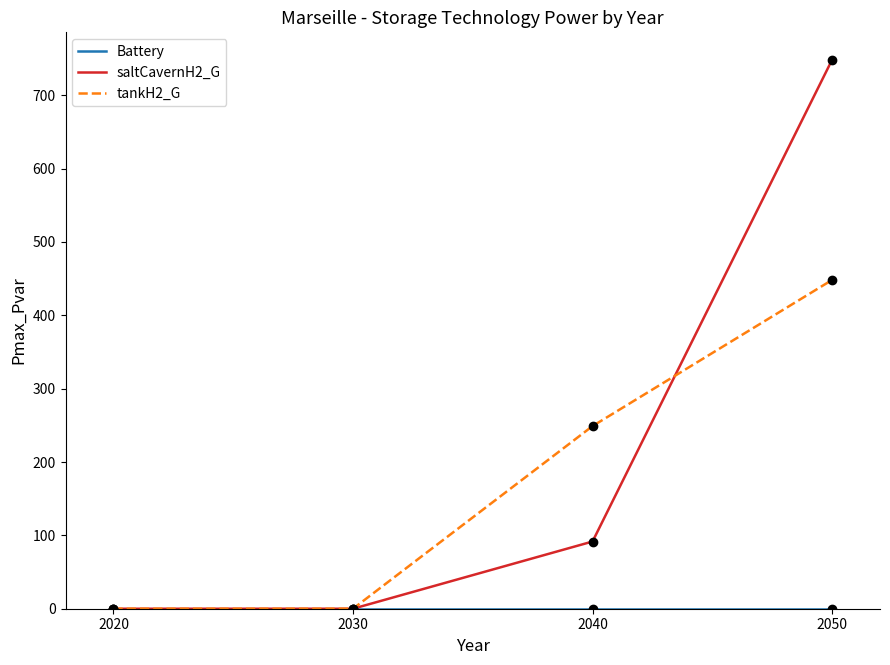

Which label corresponds to the largest value in the chart?

2050